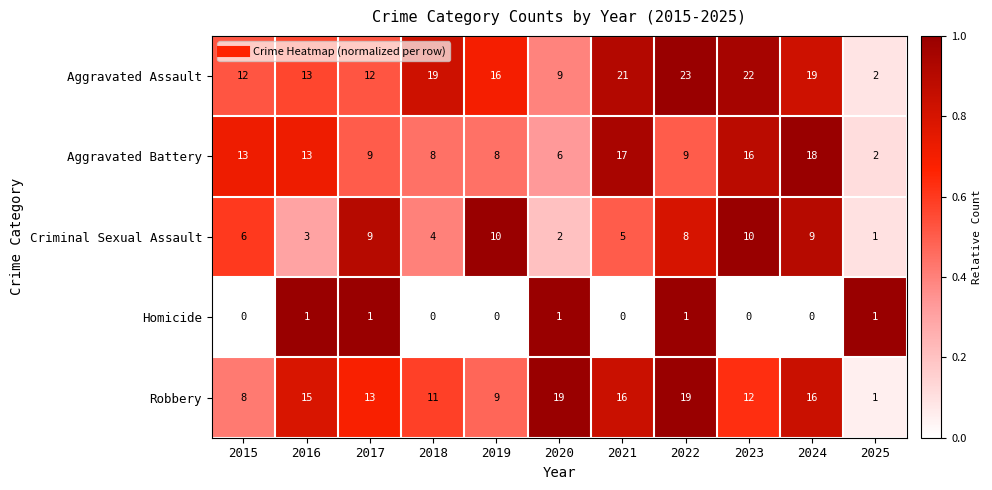

At which category is the sum across all series the highest?

2024